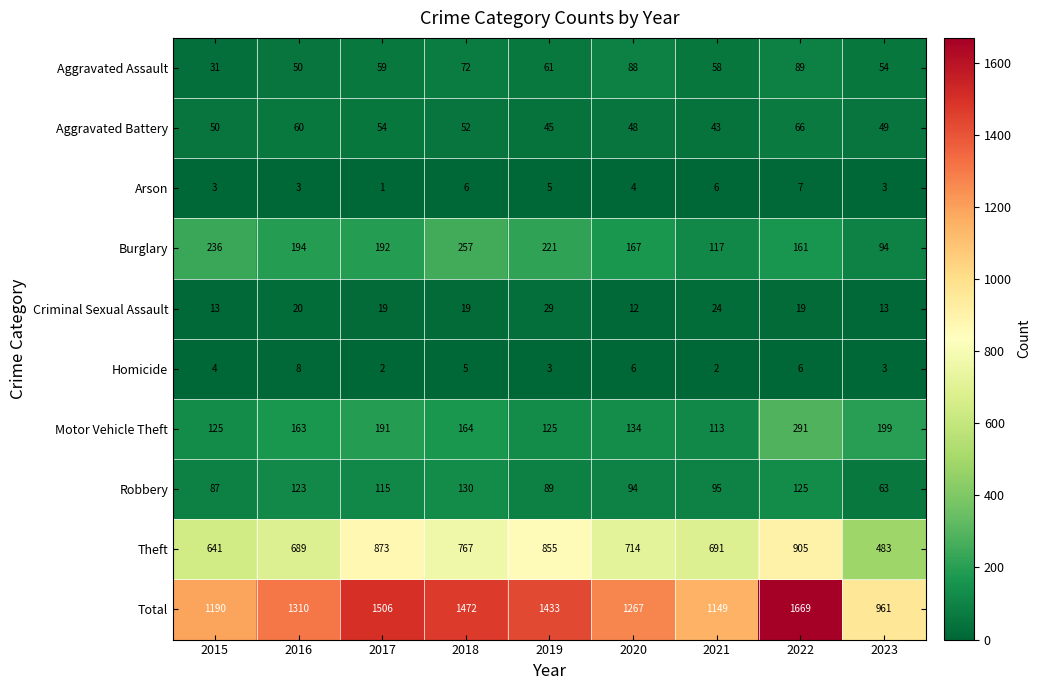

Between 2015 and 2021, which series saw the biggest shift?

Burglary